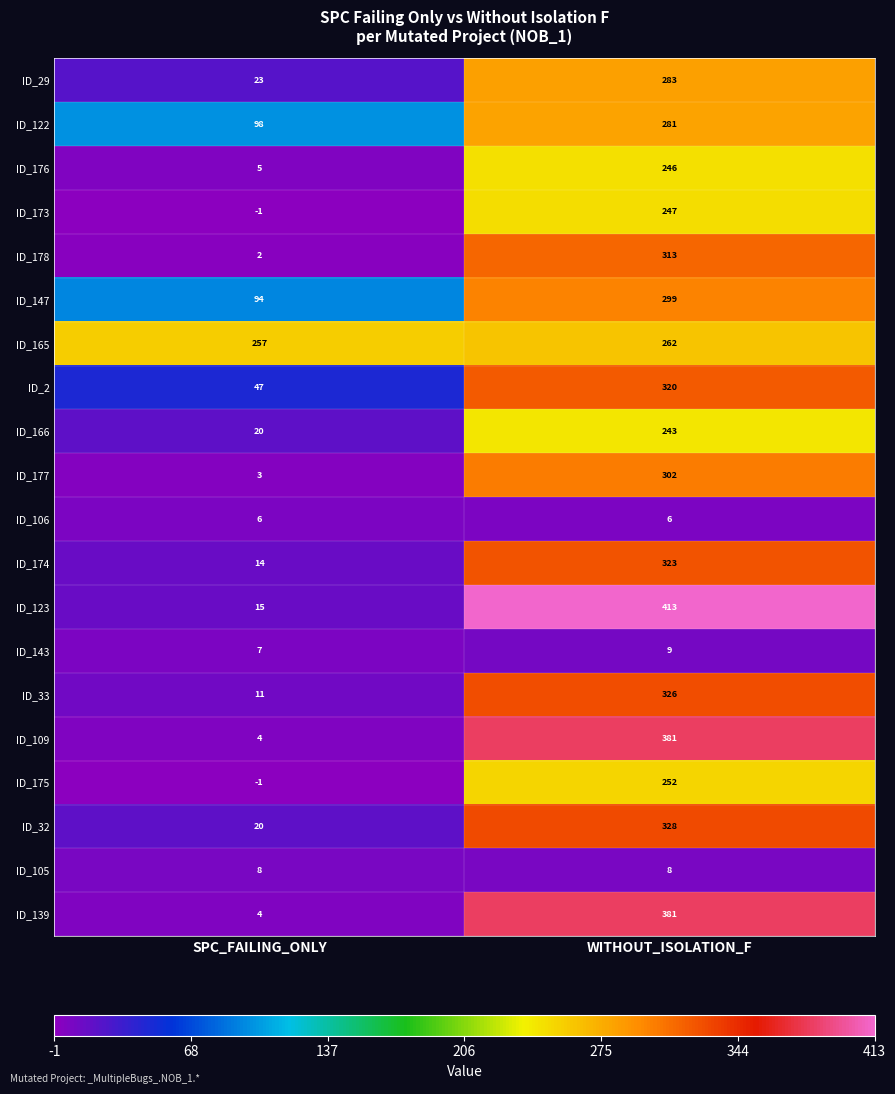

What is the greatest value displayed?

413